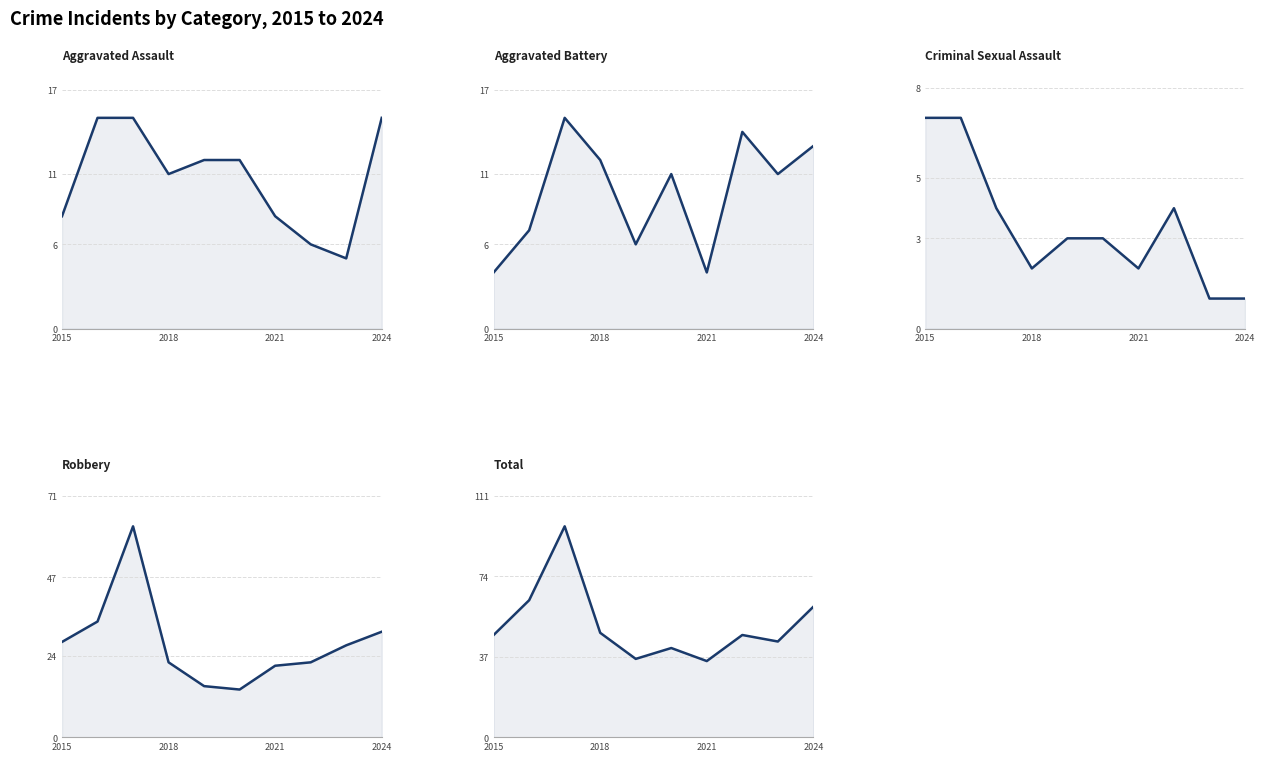

What is the spread (max minus min) of values at 2021?

33